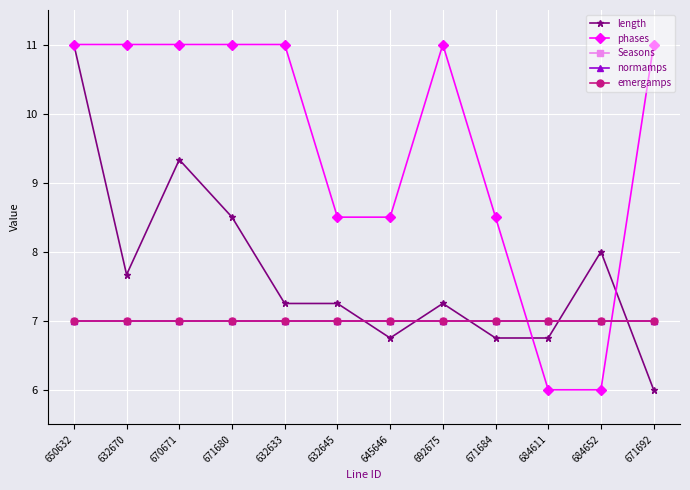

Reading right to left, transcribe all the data shown in this chart.

length: 6.0	8.0	6.7	6.7	7.2	6.7	7.2	7.2	8.5	9.3	7.7	11.0
phases: 11.0	6.0	6.0	8.5	11.0	8.5	8.5	11.0	11.0	11.0	11.0	11.0
Seasons: 7.0	7.0	7.0	7.0	7.0	7.0	7.0	7.0	7.0	7.0	7.0	7.0
normamps: 7.0	7.0	7.0	7.0	7.0	7.0	7.0	7.0	7.0	7.0	7.0	7.0
emergamps: 7.0	7.0	7.0	7.0	7.0	7.0	7.0	7.0	7.0	7.0	7.0	7.0